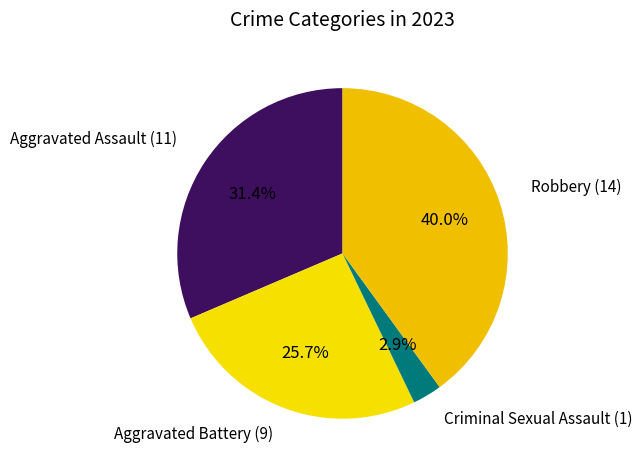

What is the ratio of the value at Aggravated Battery to the value at Aggravated Assault?

0.8